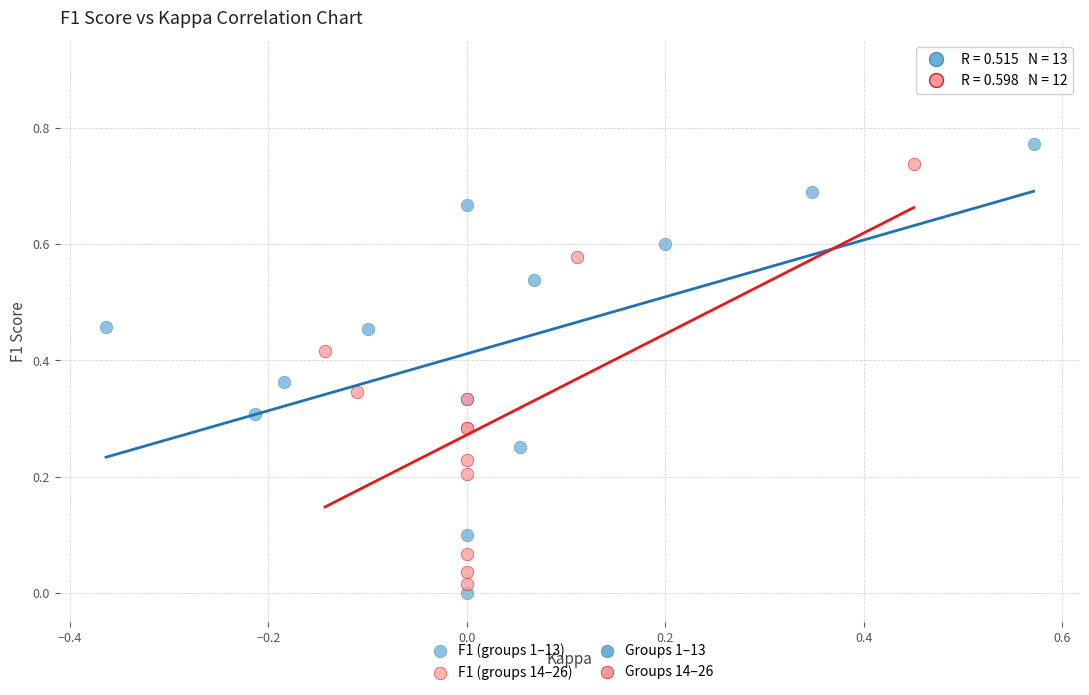

Which series reaches the minimum Y coordinate?

F1 (groups 1–13)